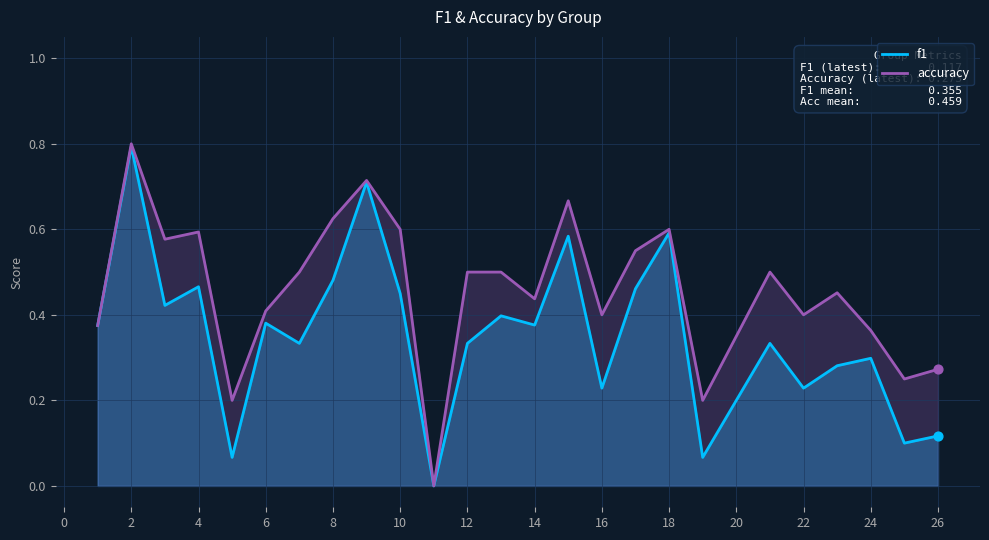

What is the total value across all series at 8?

1.1